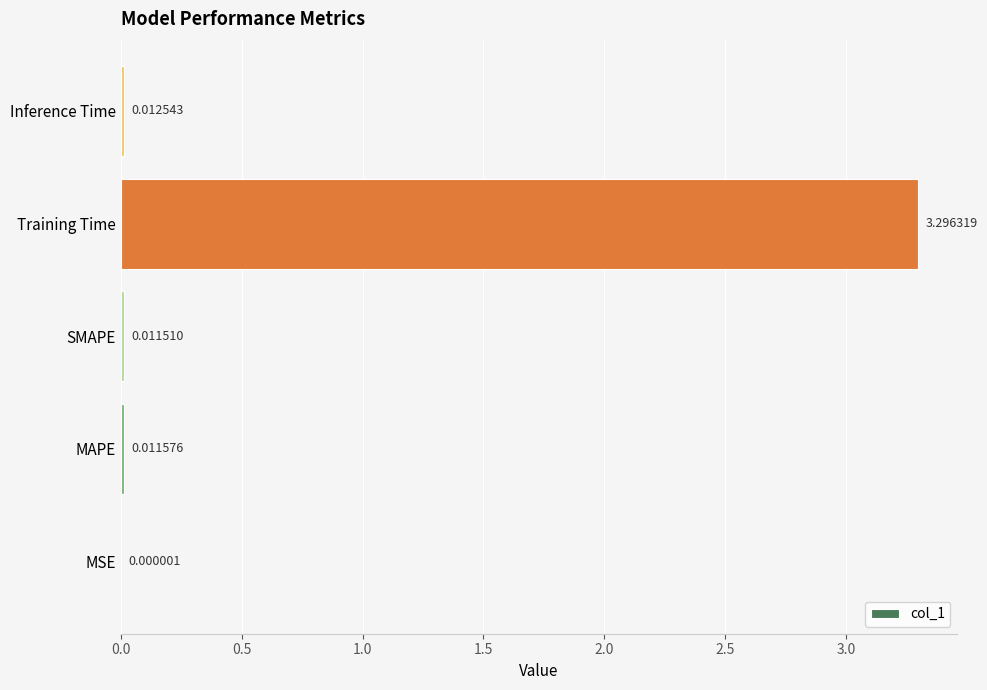

Are the bars horizontal?

Yes